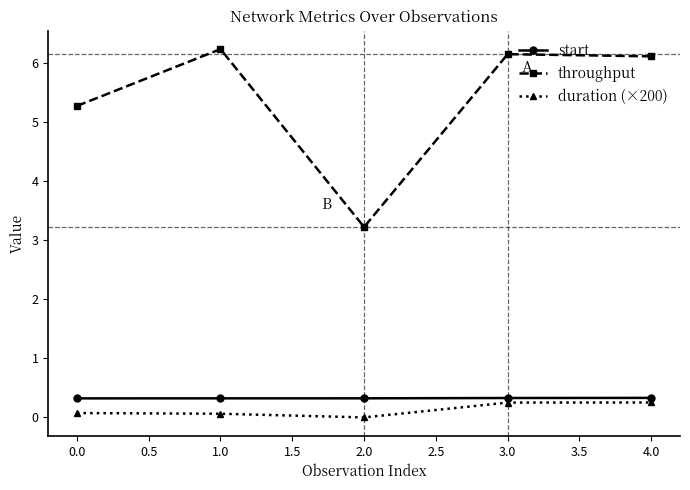

What are all the series names shown in the legend?

start, throughput, duration (×200)